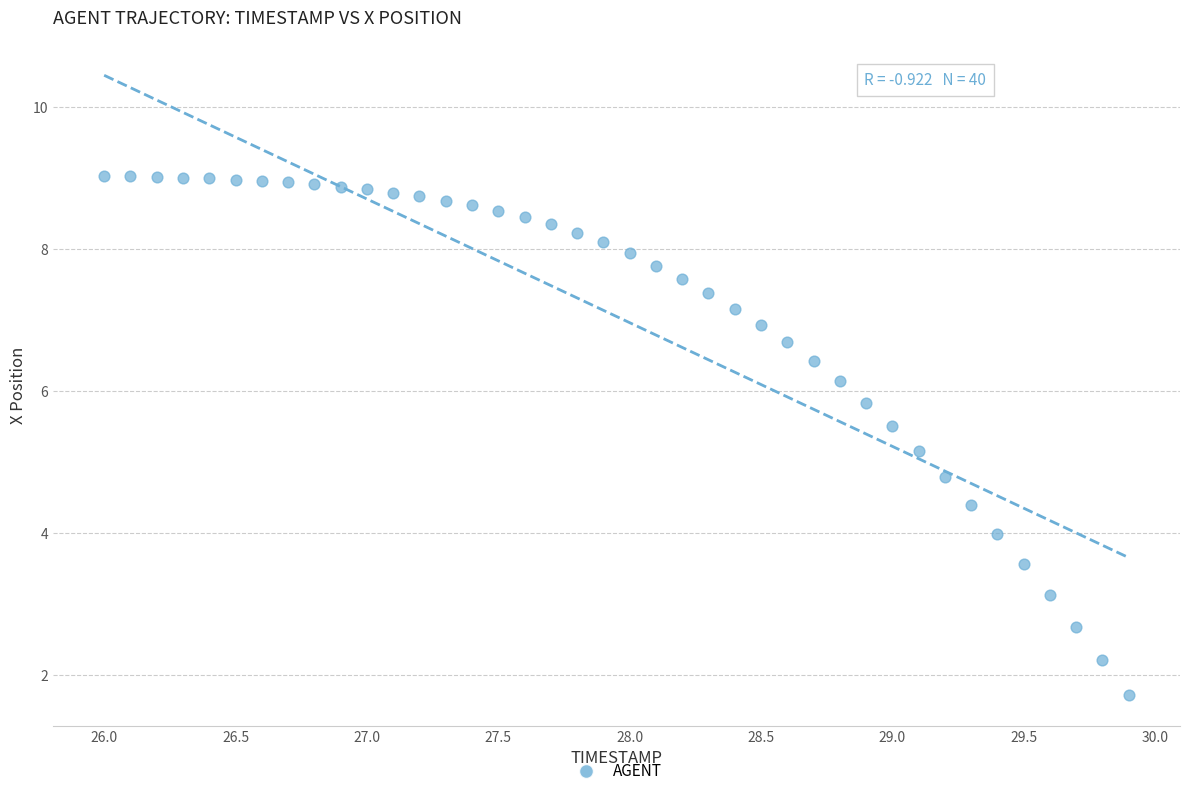

What is the range of X values (max minus min)?

3.9